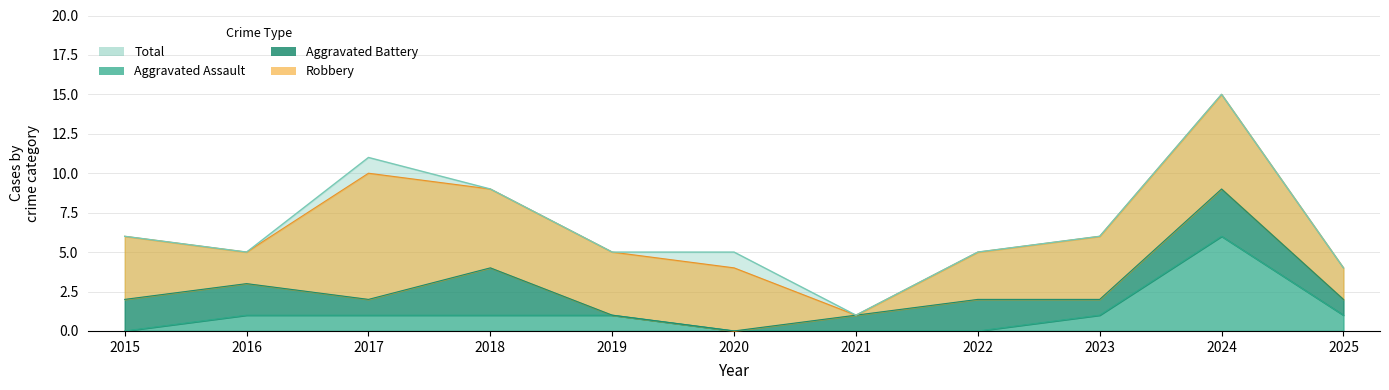

How many values in Aggravated Assault are above zero?

7